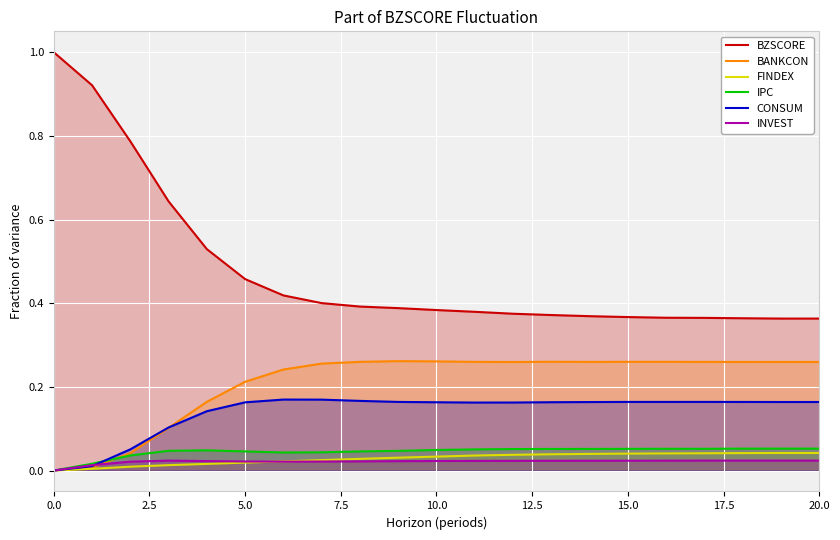

List the series in order of their peak value, highest first.

BZSCORE, BANKCON, CONSUM, IPC, FINDEX, INVEST